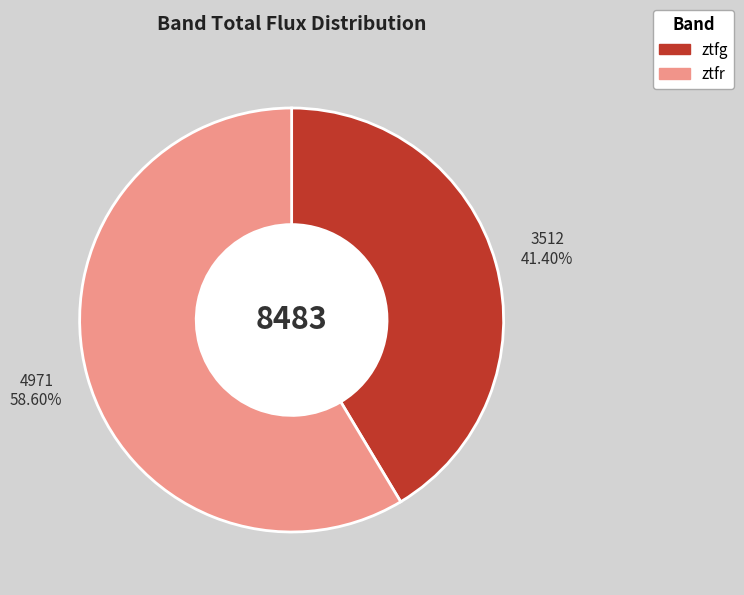

Which slice is the smallest?

ztfg